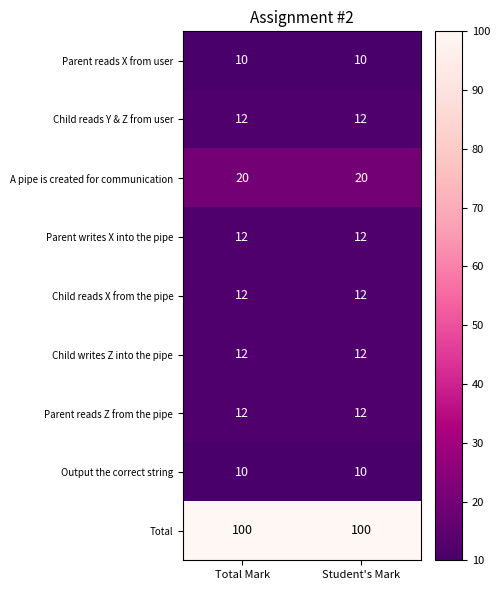

What is the total value across all series at Total Mark?

200